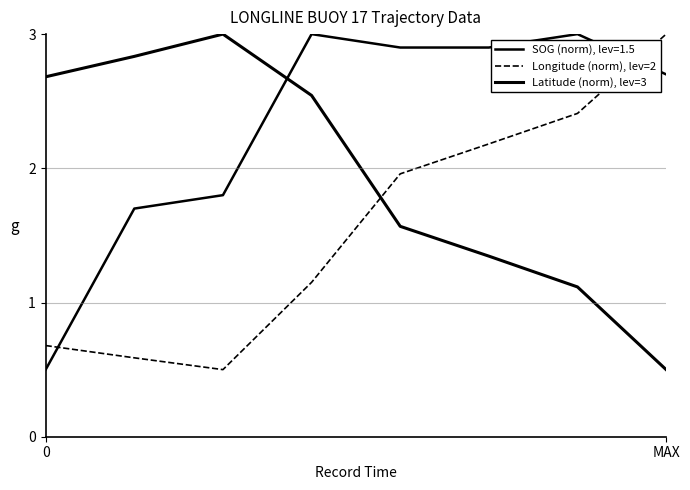

True or false: Latitude (norm), lev=3 and Longitude (norm), lev=2 intersect in this chart.

True